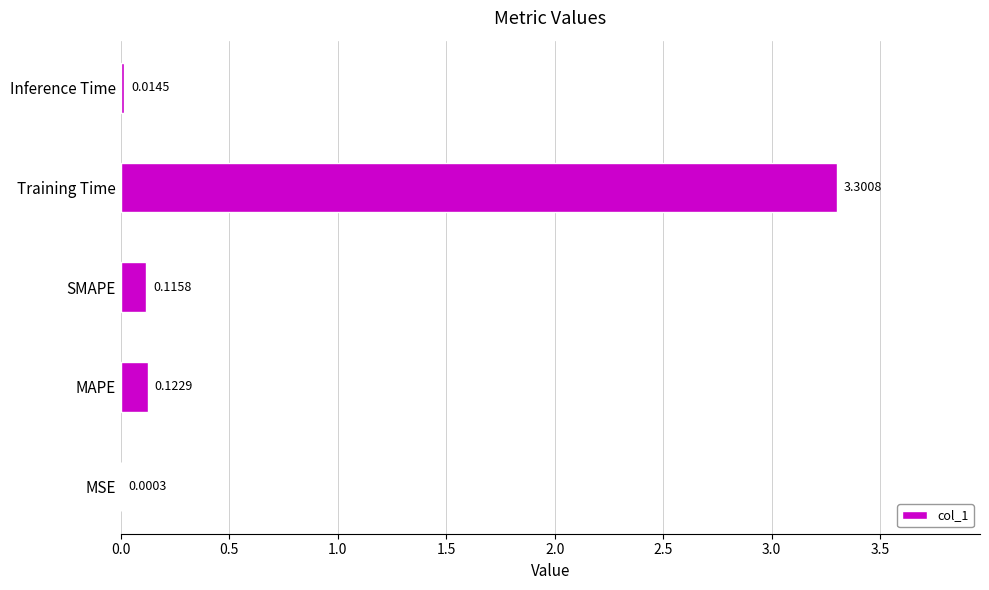

Which label corresponds to the largest value in the chart?

Training Time